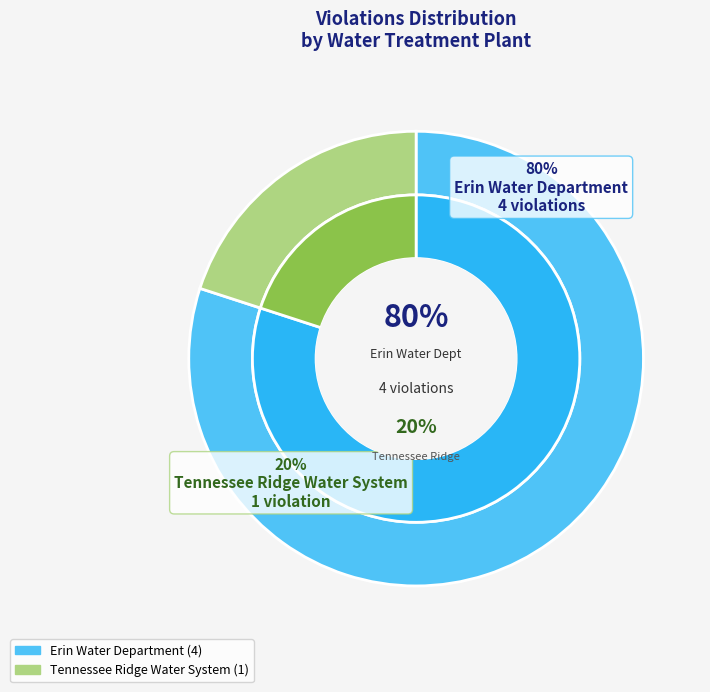

Is the sum of Tennessee Ridge Water System and Erin Water Department greater than half?

Yes